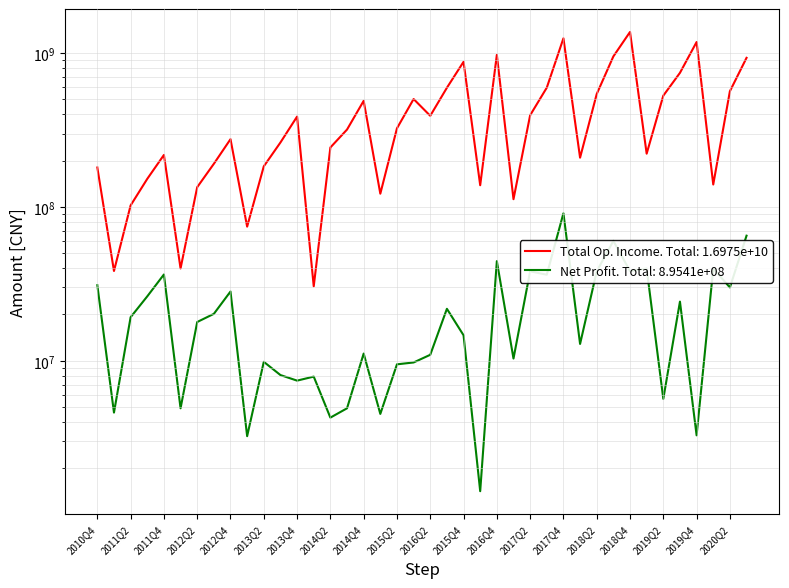

What is the smallest value displayed?

30496753.5